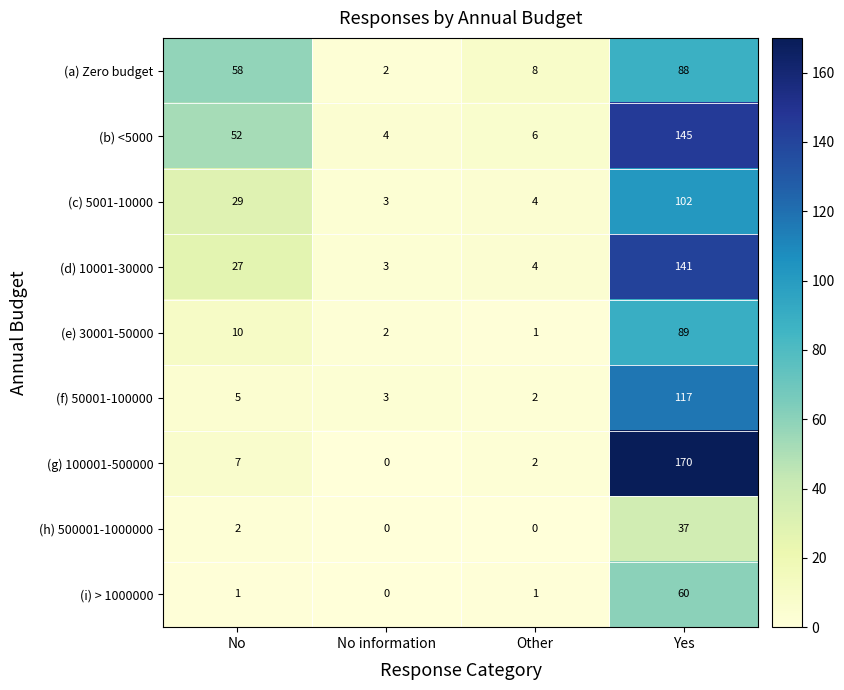

Which series has the widest spread of values?

(g) 100001-500000